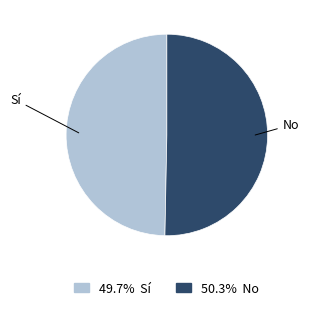

Does No represent more than half of the total?

Yes